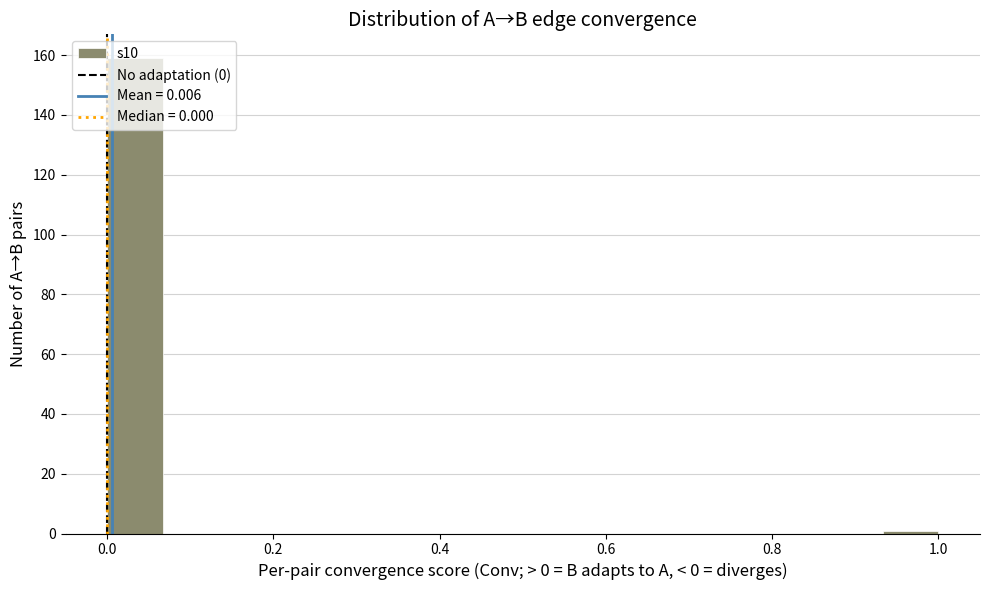

Around what value on the x-axis is the tallest bar? Give the approximate position of its centre, as read against the axis.

0.04